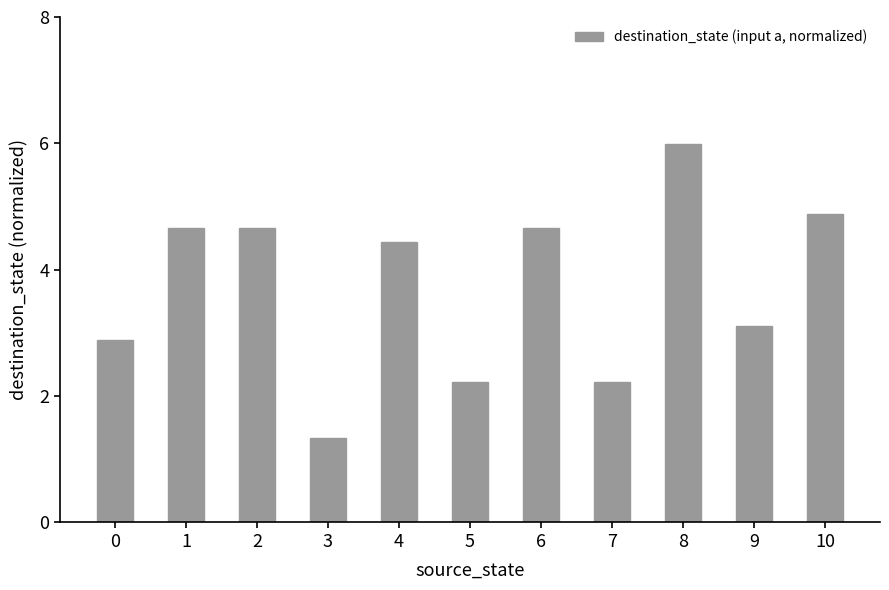

Which has a higher value, 6 or 8?

8